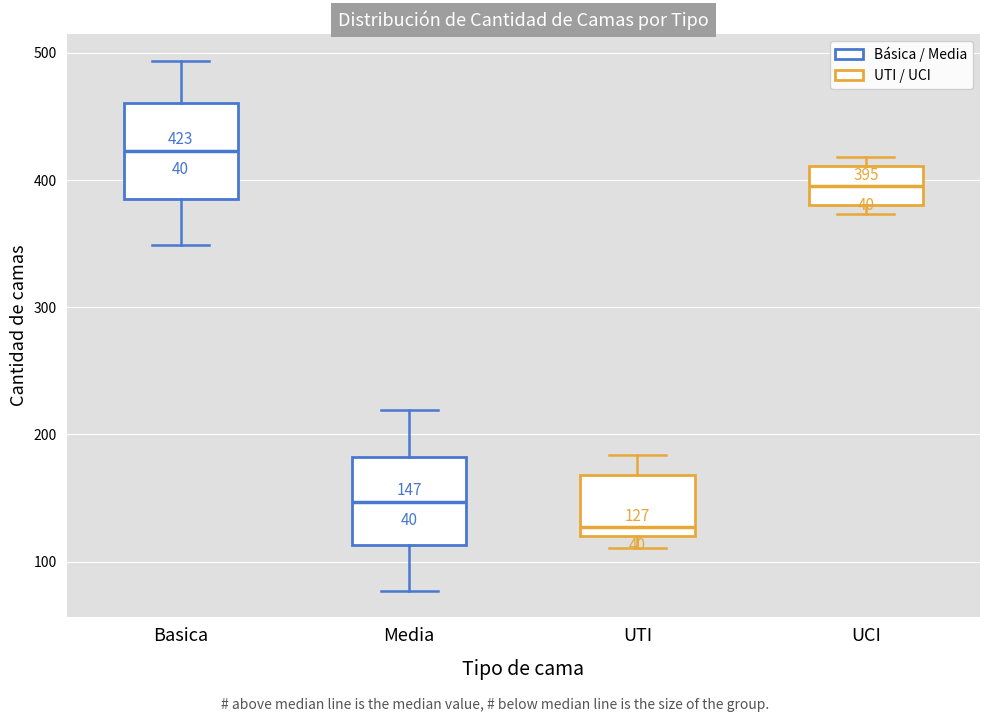

Which box's median line is the lowest?

UTI